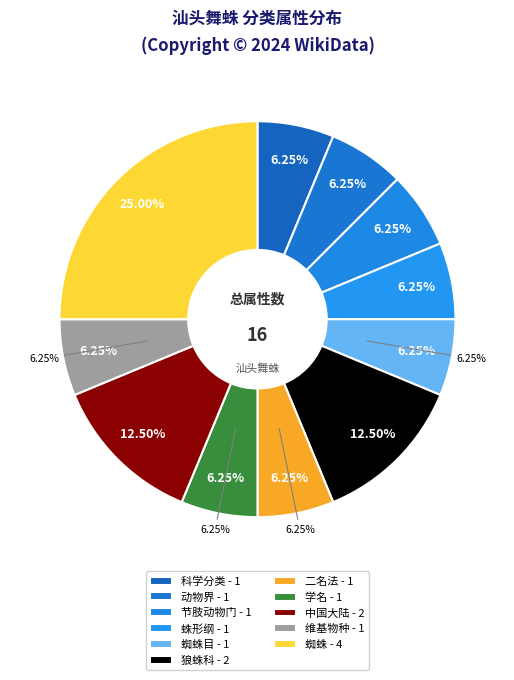

Which slice is the largest?

蜘蛛